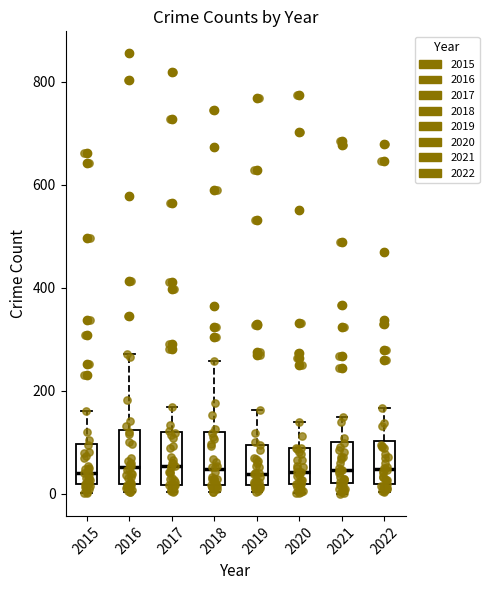

Where does the upper whisker of the box at x = 2019 end on the y-axis? The values are not printed on the chart, so give them approximately, as read against the axis.

160